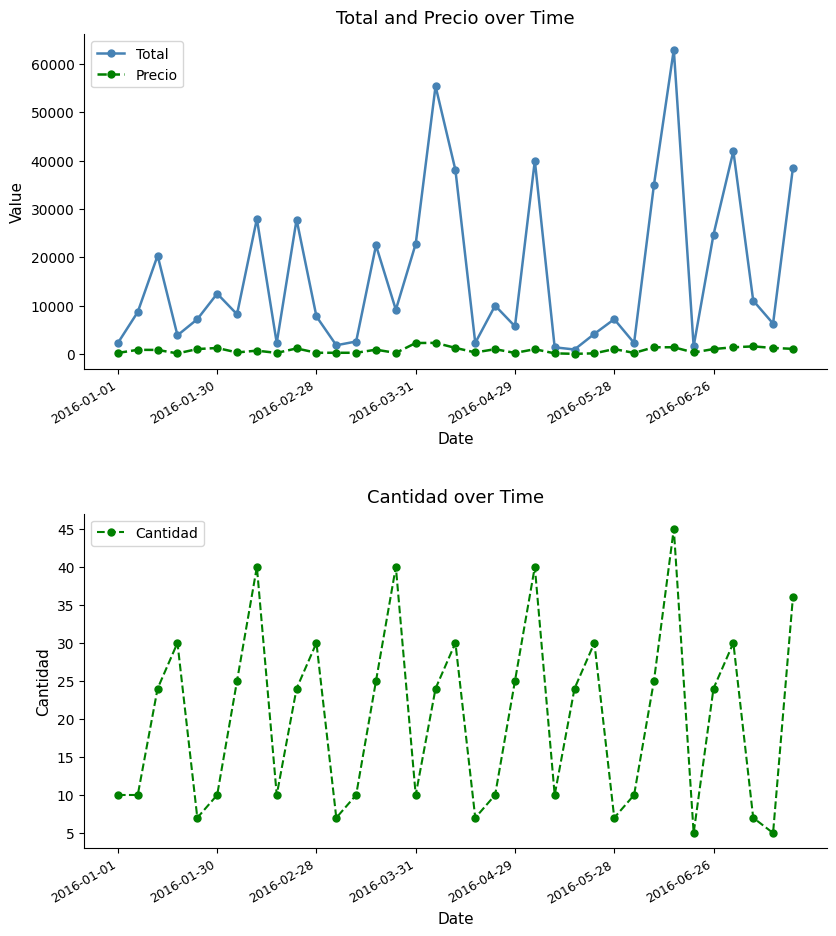

The Precio series shows 229 at 2016-04-29. True or false?

True